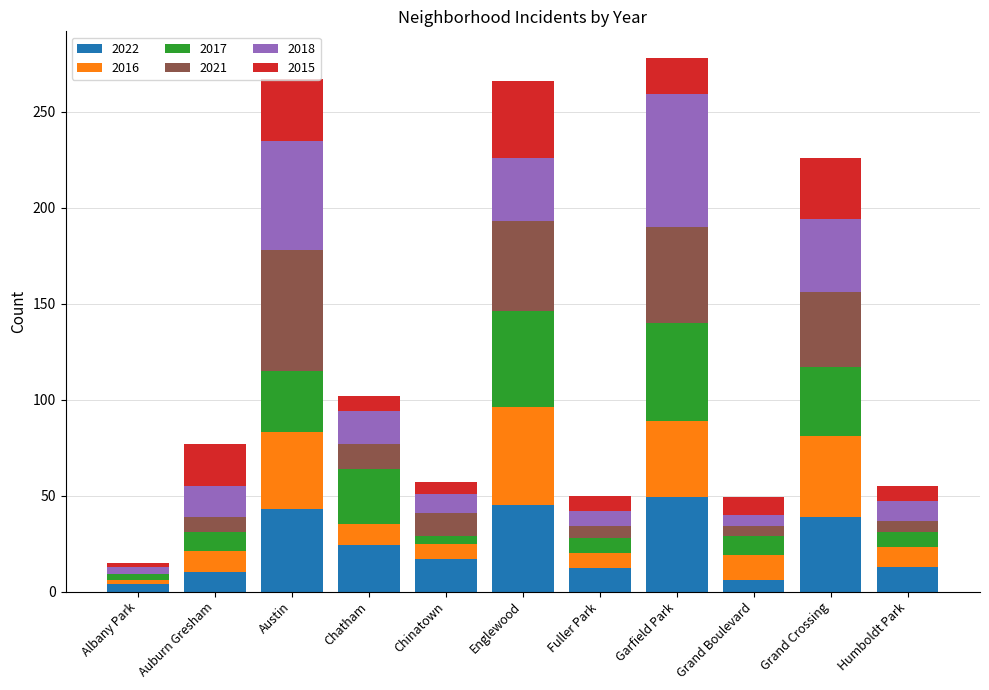

What is the total value across all series at Chatham?

102